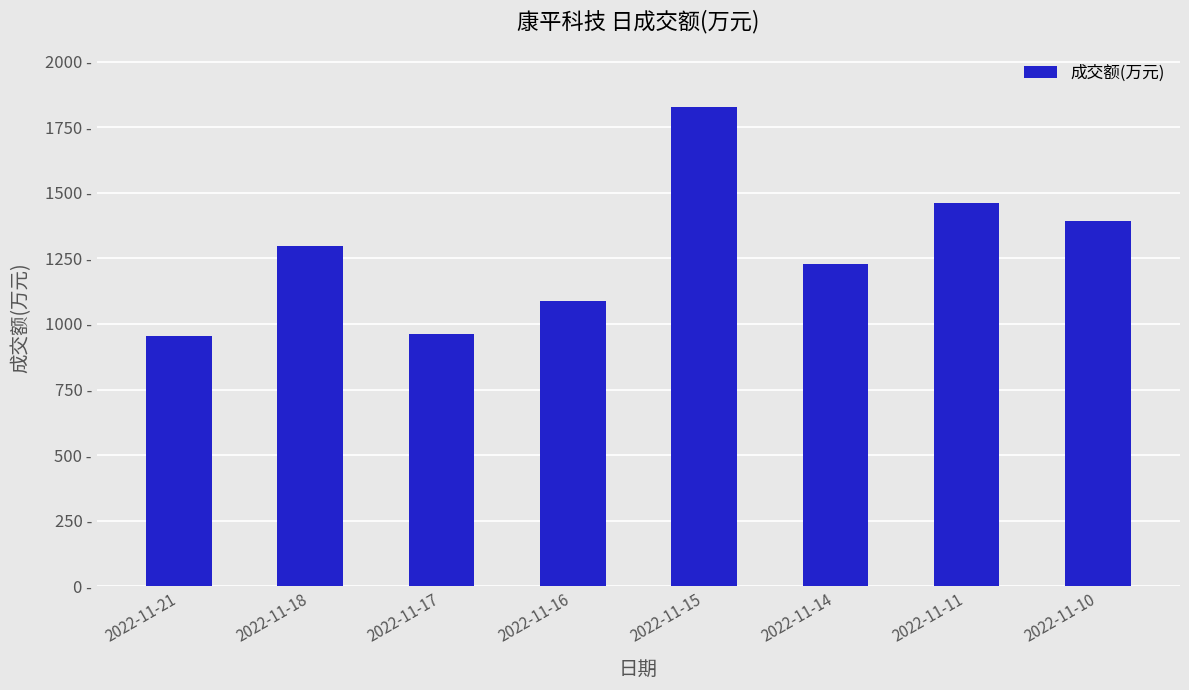

What is the smallest value displayed?

953